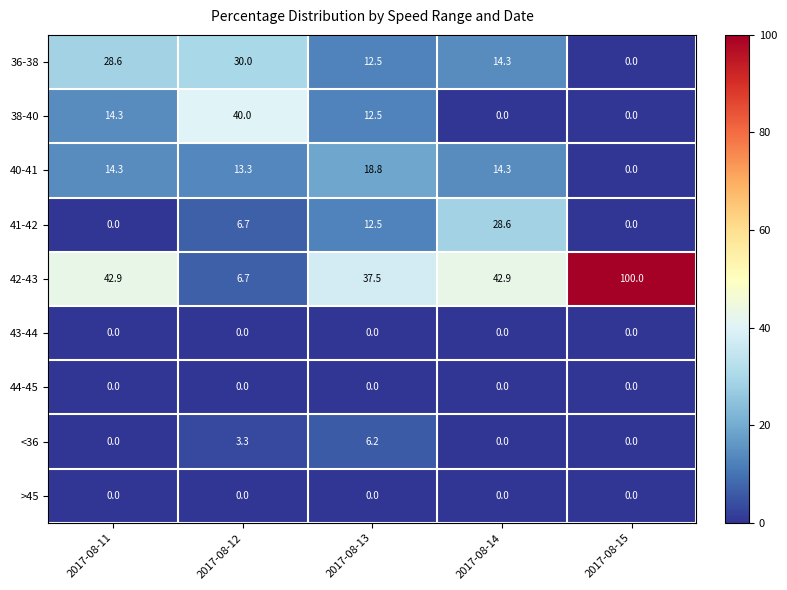

Between 2017-08-11 and 2017-08-13, which series saw the biggest shift?

36-38